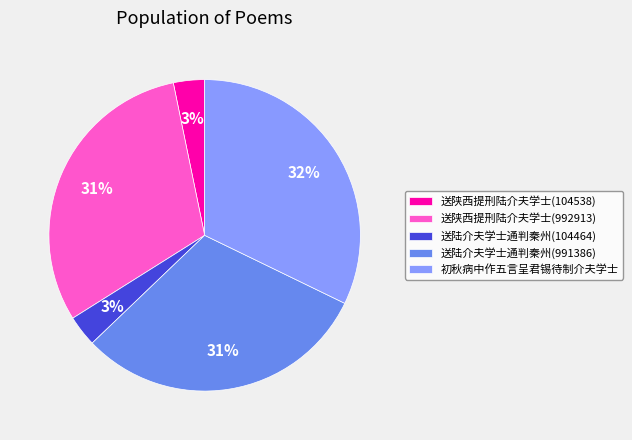

Is the sum of 初秋病中作五言呈君锡待制介夫学士 and 送陕西提刑陆介夫学士(104538) greater than half?

No